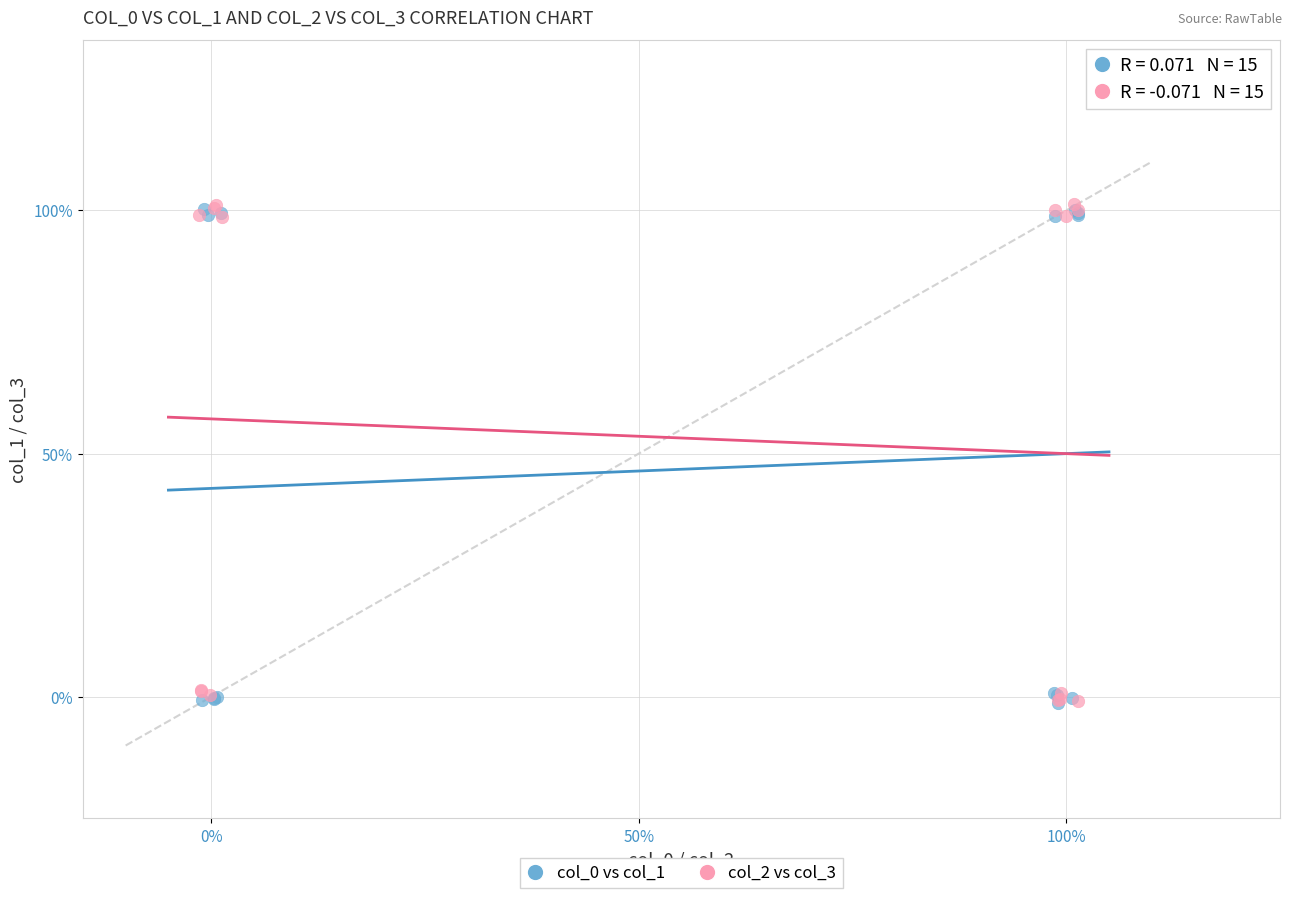

Which series has the largest Y range (max minus min)?

col_2 vs col_3